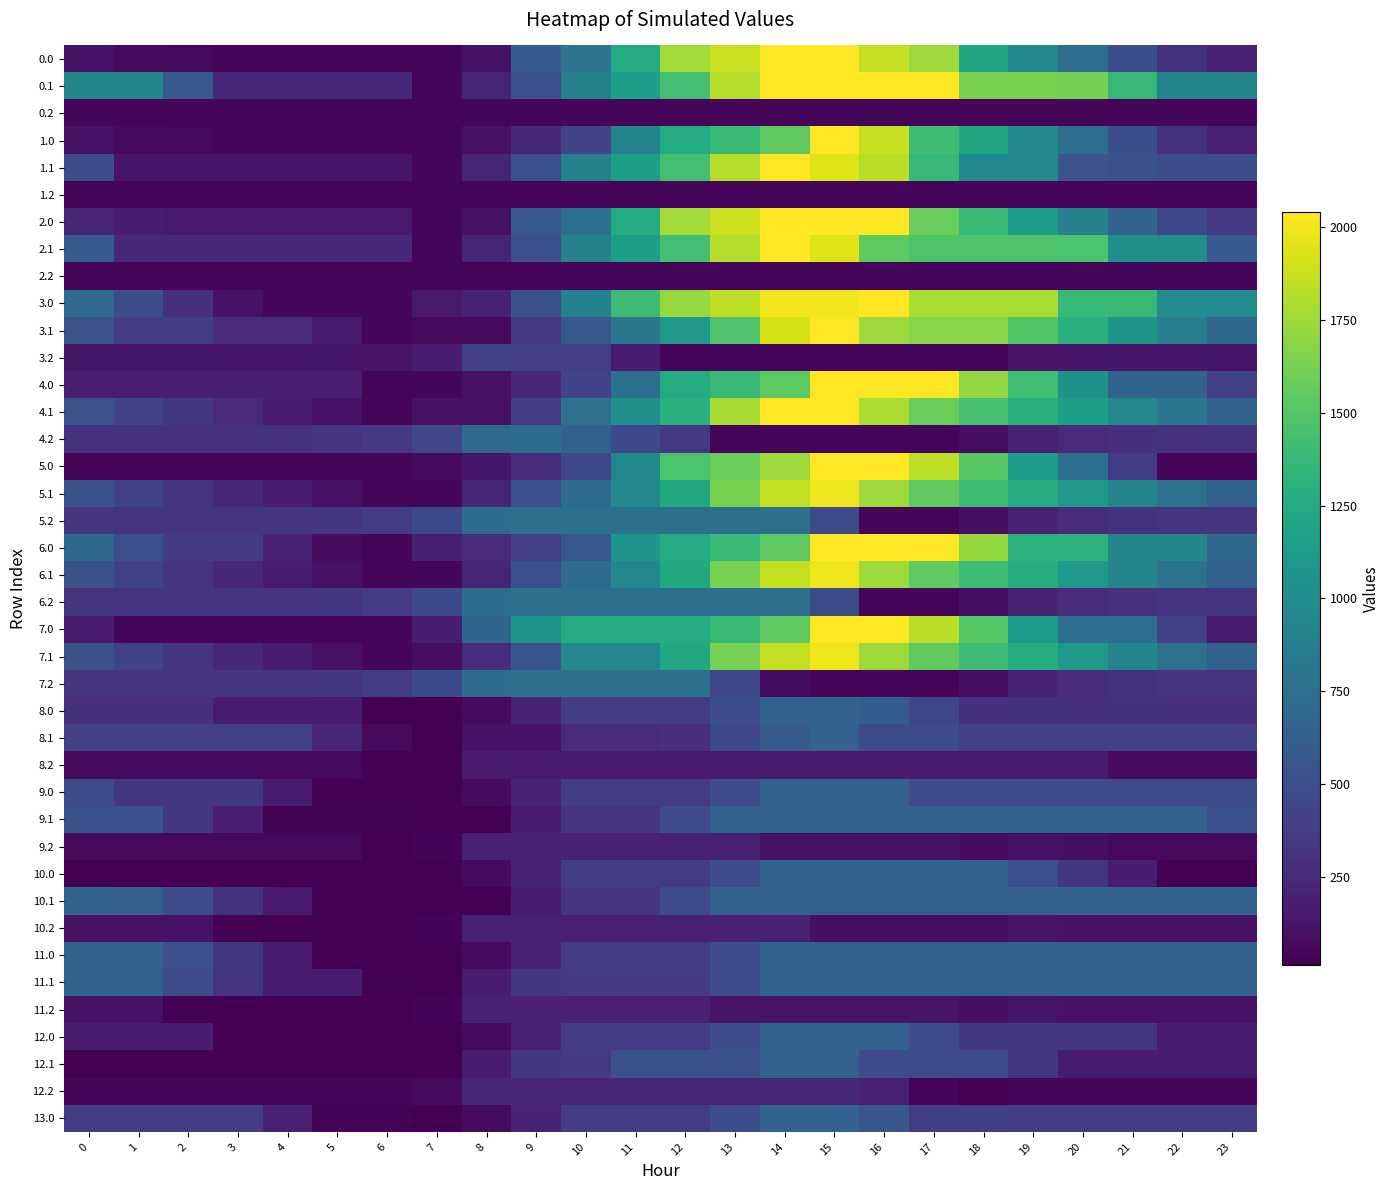

At which category is the sum across all series the highest?

15